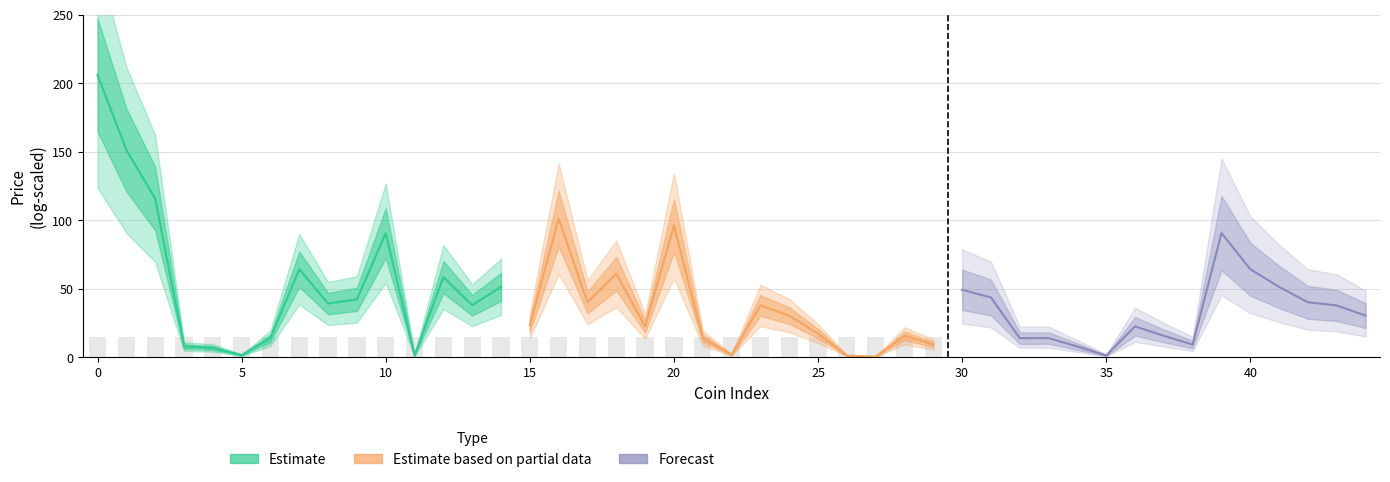

How many data points does each series have?

15